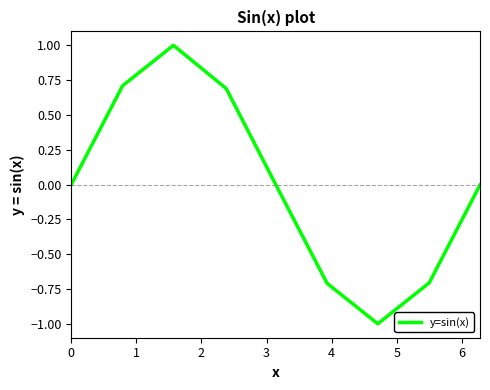

What is the difference between the maximum and minimum values?

2.0